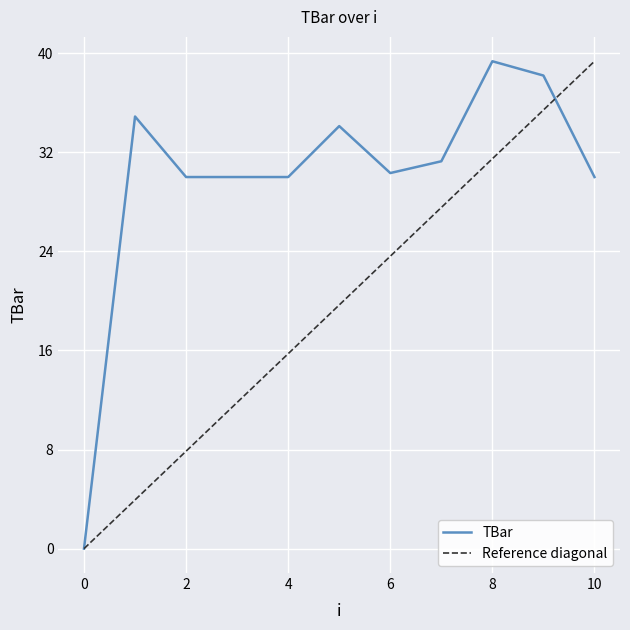

How many points are higher than both their immediate neighbors (excluding endpoints)?

3